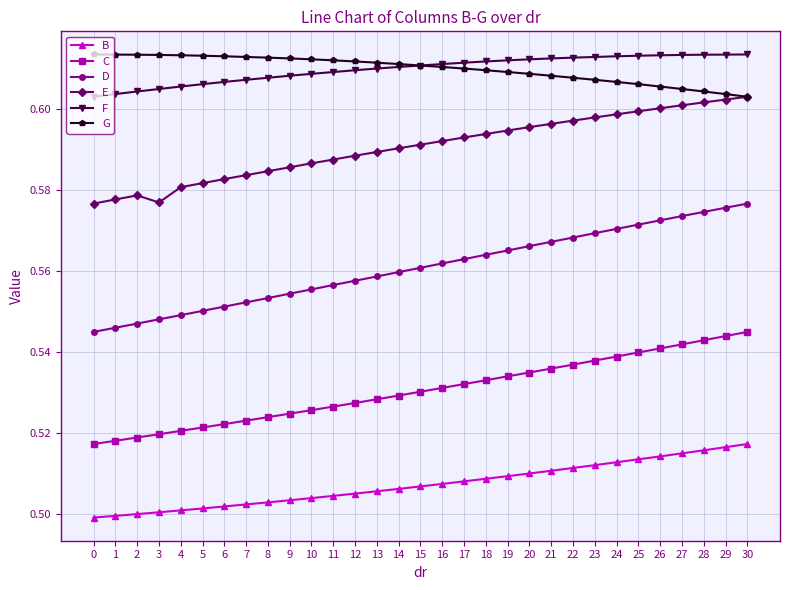

True or false: C and D cross at least once.

False